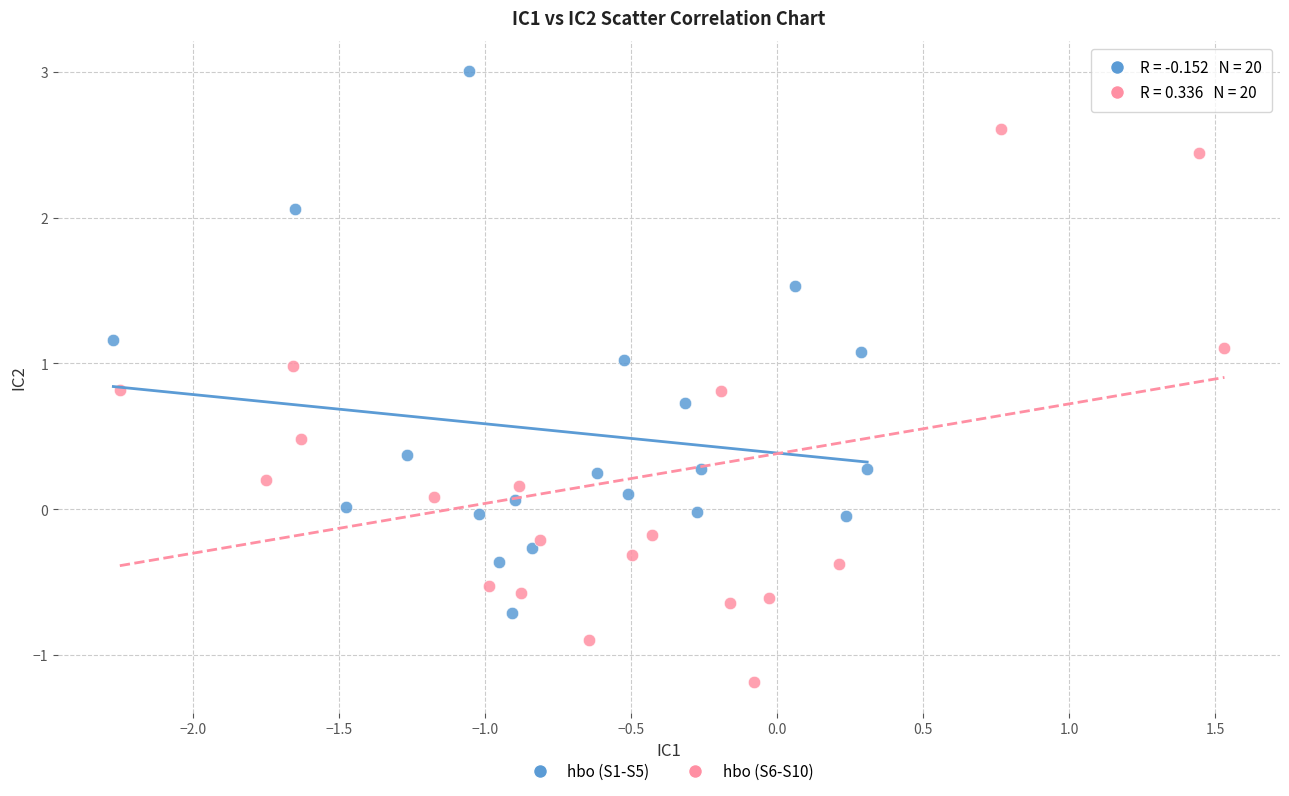

Which series contains the highest Y value?

hbo (S1-S5)